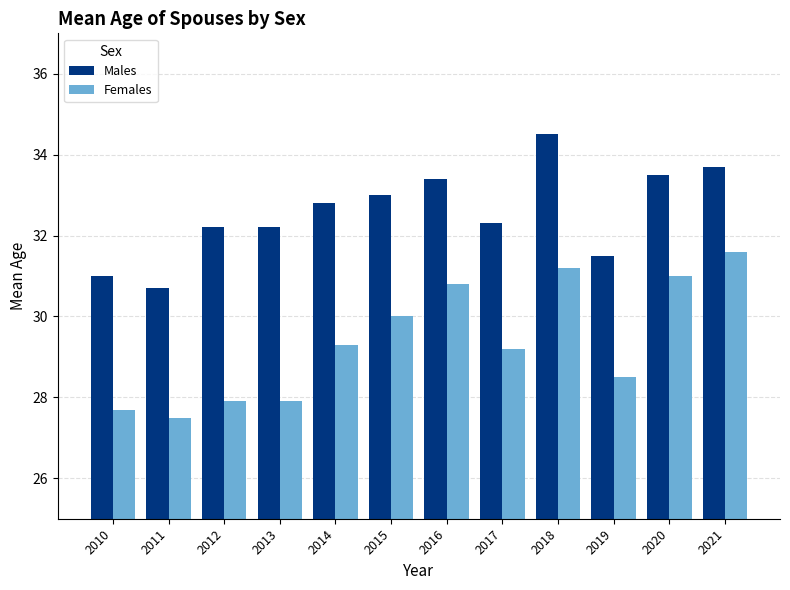

How many categories are shown in the chart?

12